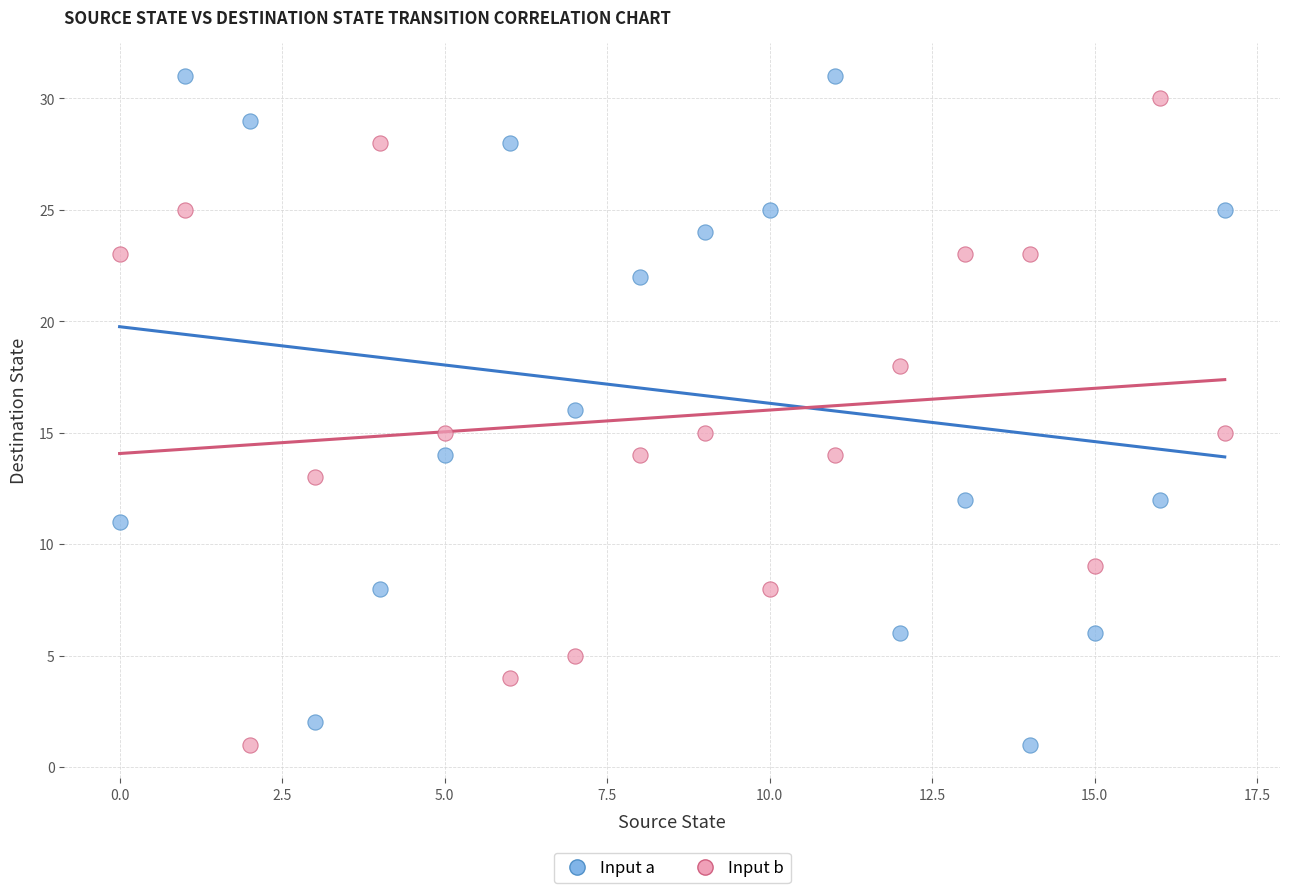

Which series reaches the maximum Y coordinate?

Input a